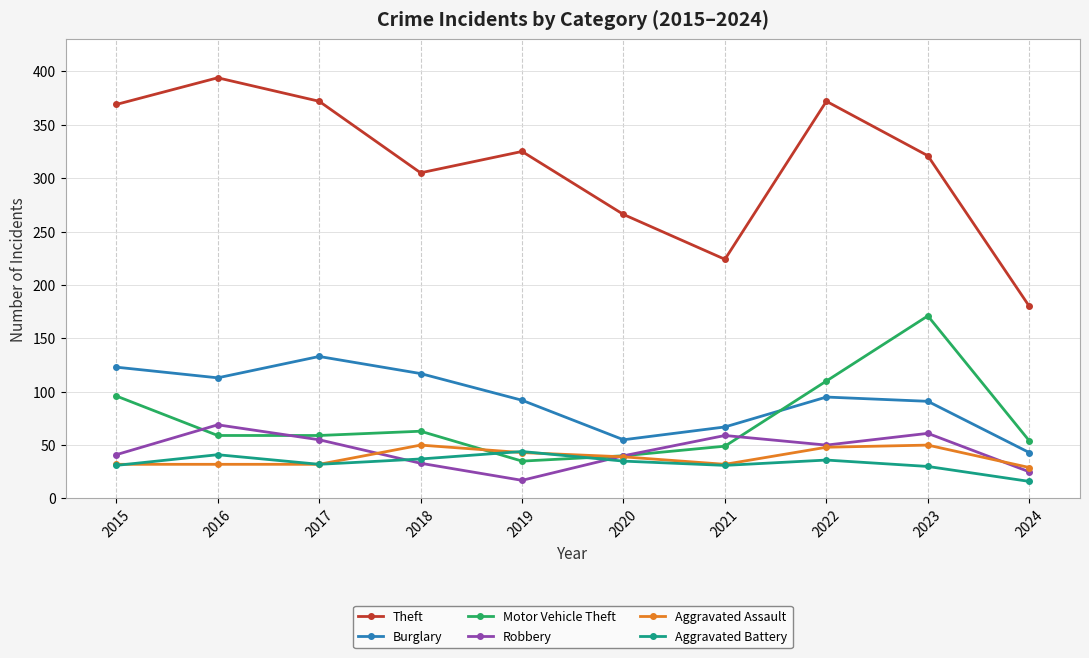

Rank the series by their maximum value, from highest to lowest.

Theft, Motor Vehicle Theft, Burglary, Robbery, Aggravated Assault, Aggravated Battery